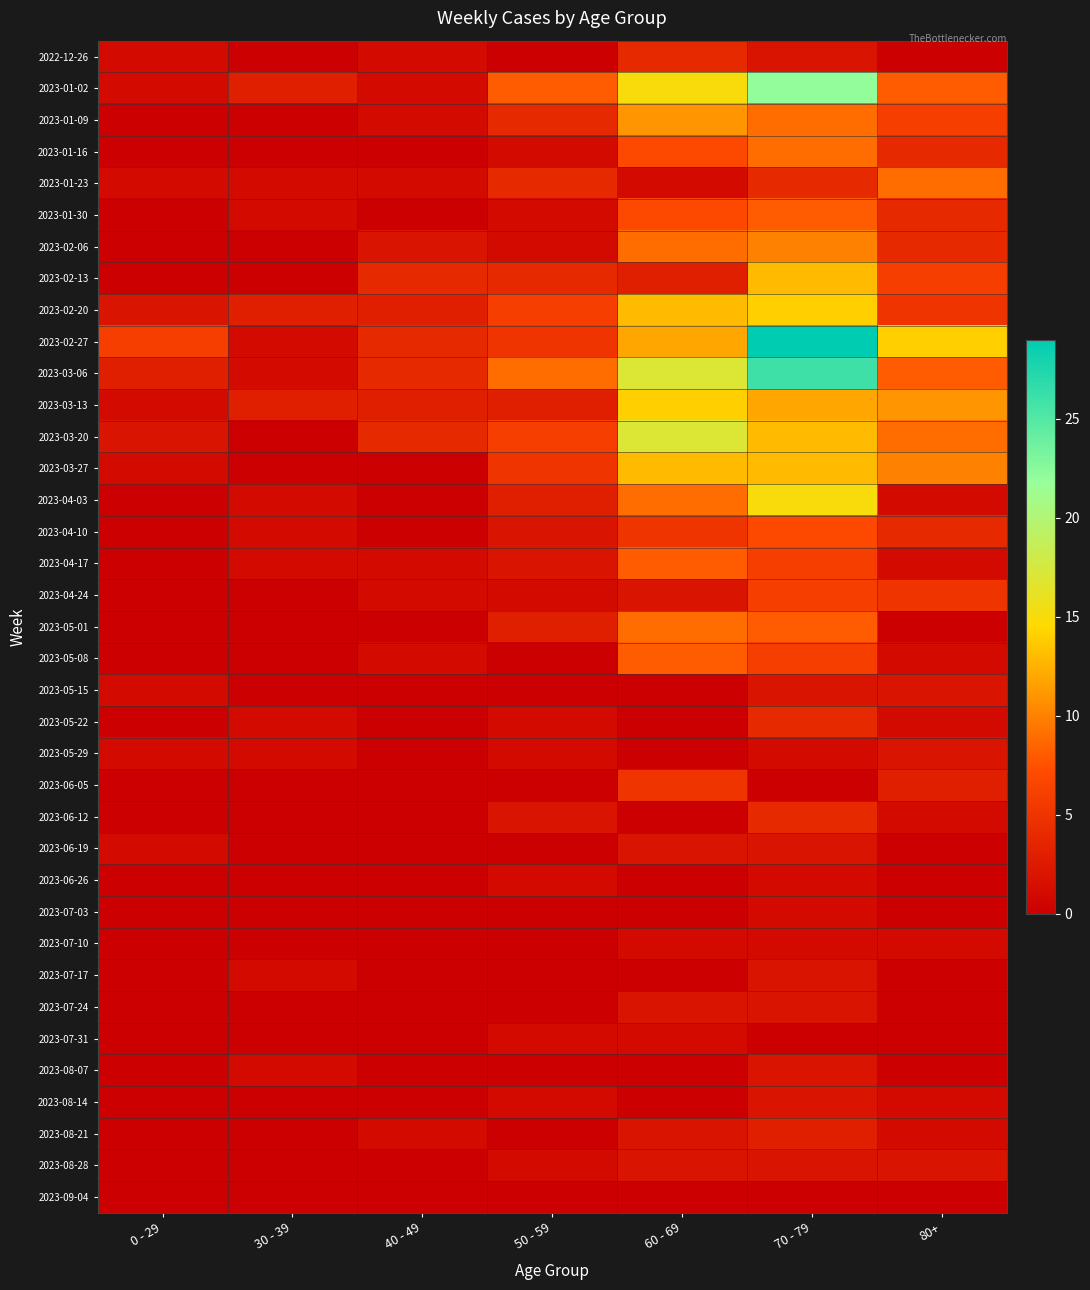

Rank the series at 40 - 49 from highest to lowest value.

2023-02-13, 2023-02-27, 2023-03-06, 2023-03-20, 2023-02-20, 2023-03-13, 2023-02-06, 2022-12-26, 2023-01-02, 2023-01-09, 2023-01-23, 2023-04-17, 2023-04-24, 2023-05-08, 2023-08-21, 2023-01-16, 2023-01-30, 2023-03-27, 2023-04-03, 2023-04-10, 2023-05-01, 2023-05-15, 2023-05-22, 2023-05-29, 2023-06-05, 2023-06-12, 2023-06-19, 2023-06-26, 2023-07-03, 2023-07-10, 2023-07-17, 2023-07-24, 2023-07-31, 2023-08-07, 2023-08-14, 2023-08-28, 2023-09-04